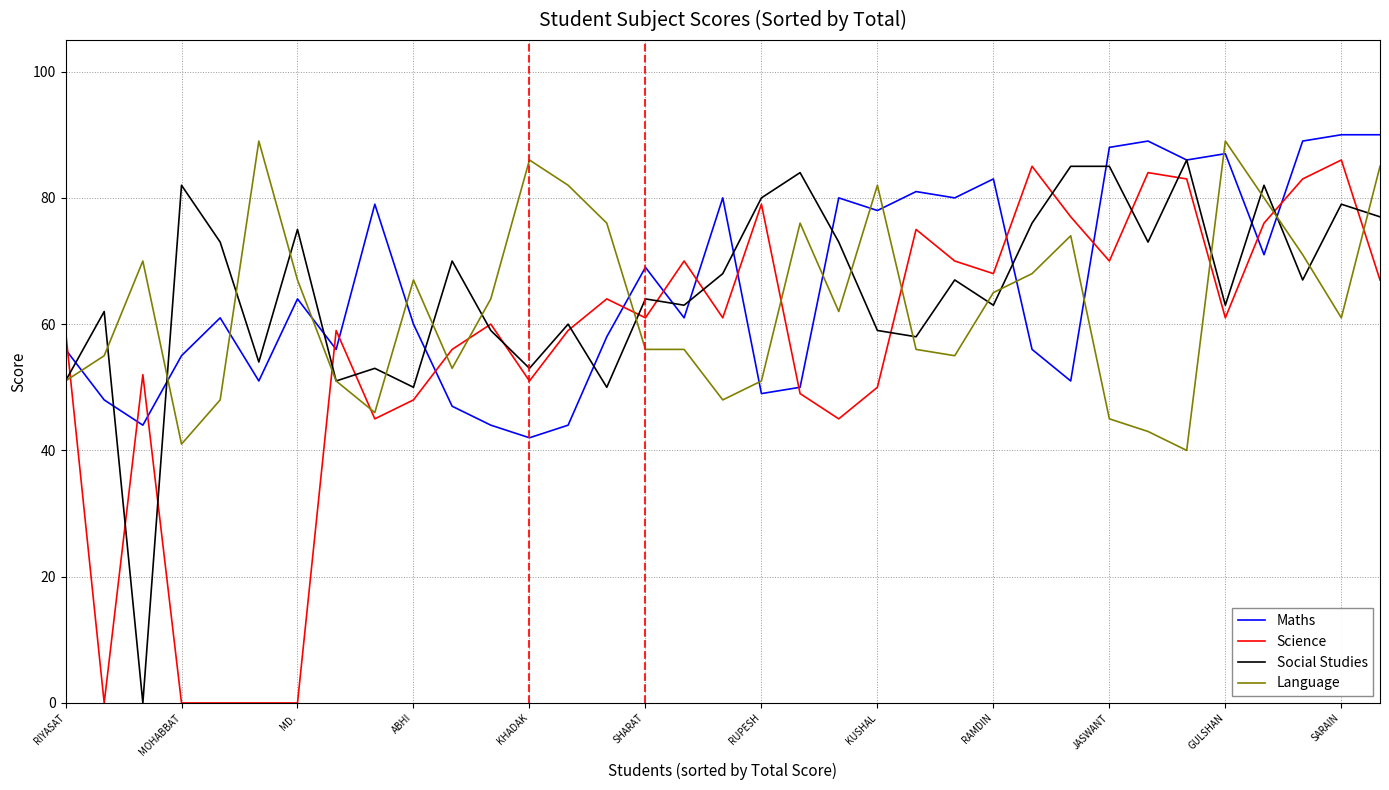

What is the maximum value for Maths?

90